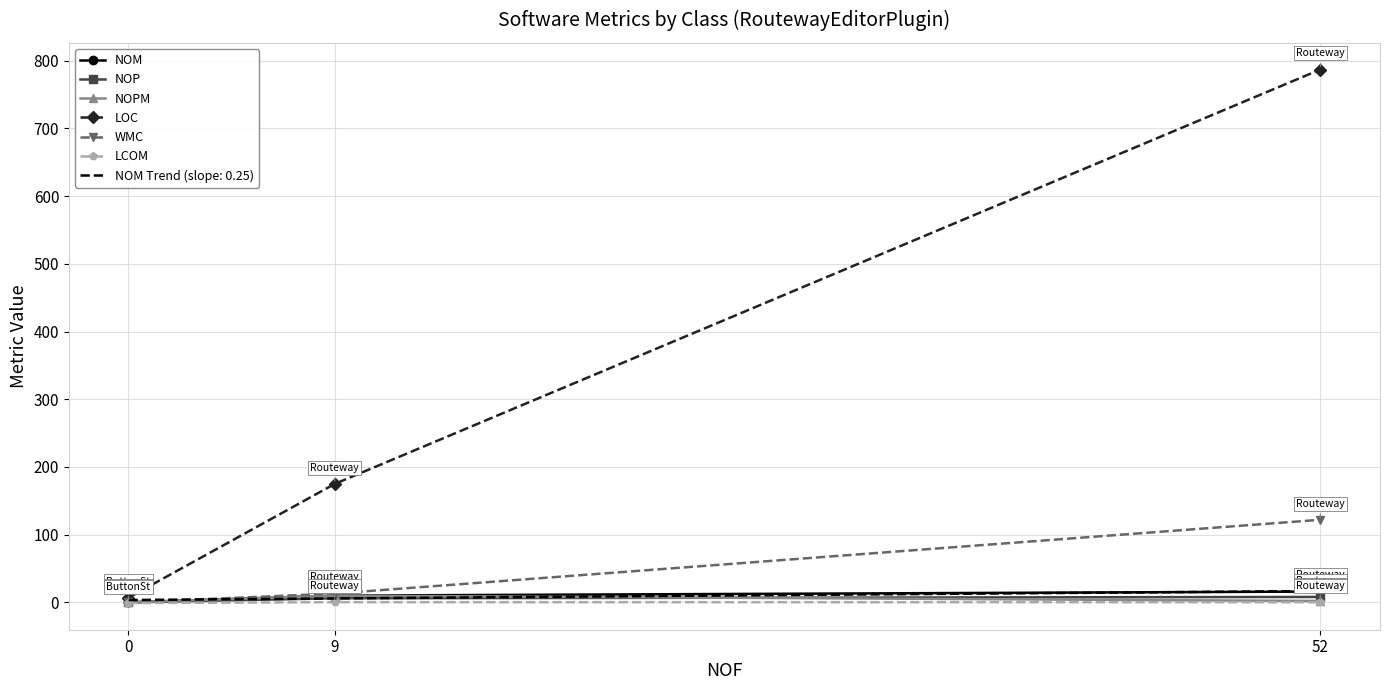

Reading left to right, list all the values displayed in this chart.

NOM: 0.0	10.0	16.0
NOP: 0.0	6.0	8.0
NOPM: 0.0	10.0	2.0
LOC: 7.0	175.0	787.0
WMC: 0.0	13.0	122.0
LCOM: -1.0	0.3	0.2